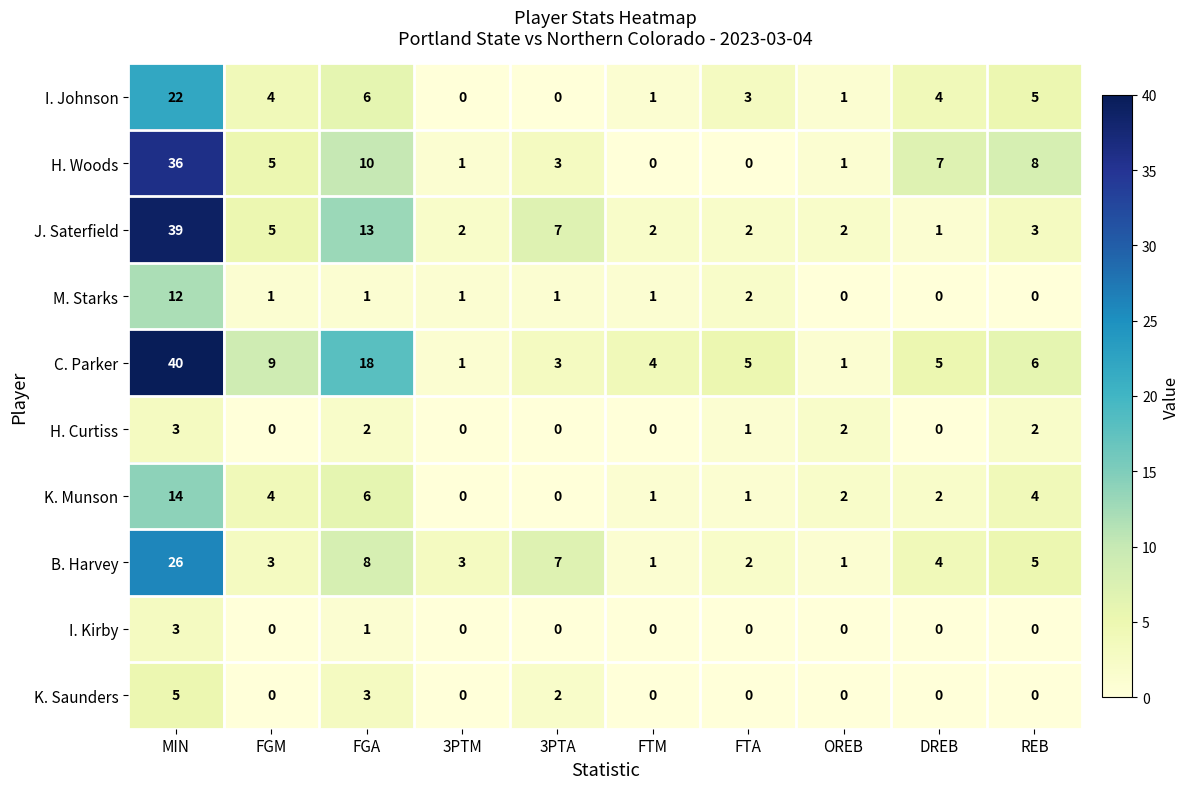

The H. Woods series shows 0 at FTA. True or false?

True